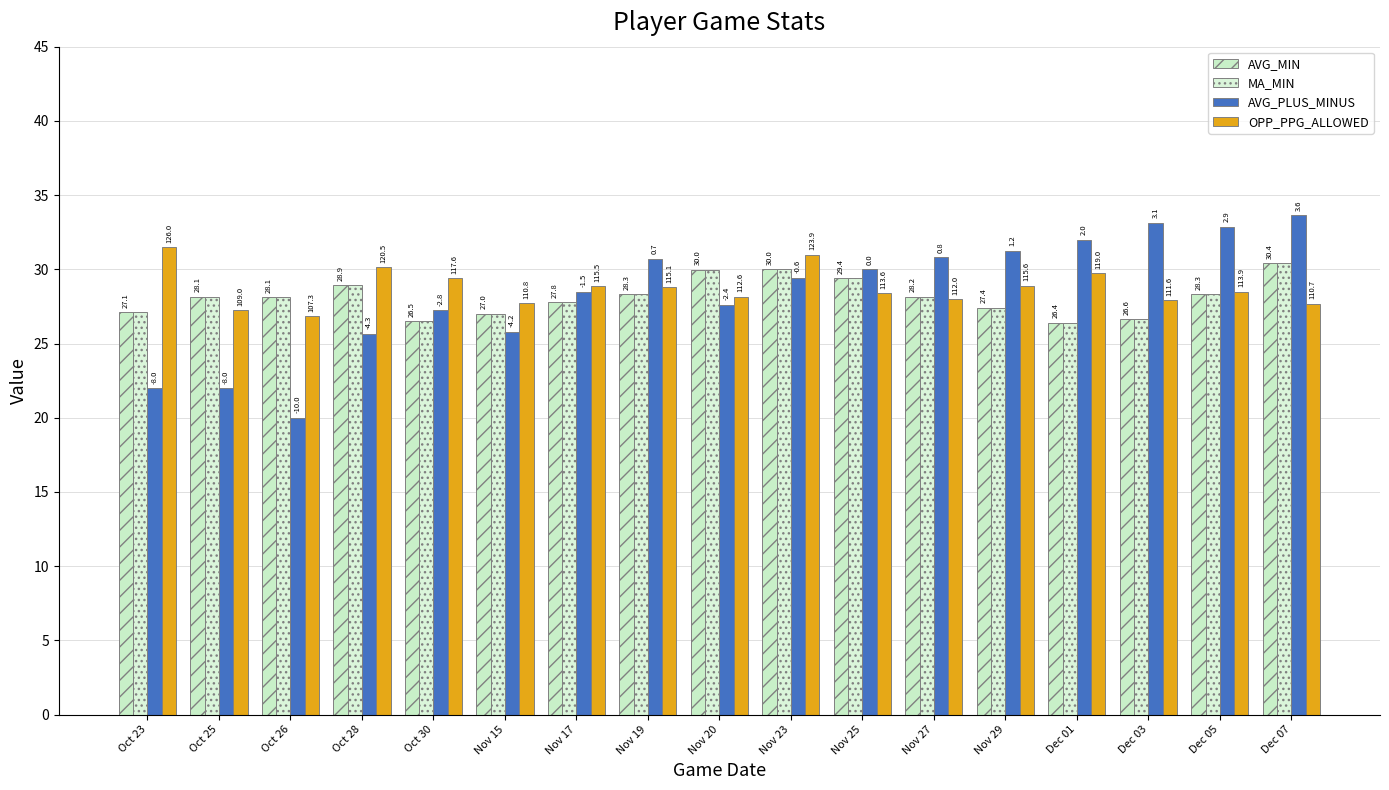

Rank the series by their maximum value, from lowest to highest.

AVG_MIN, MA_MIN, OPP_PPG_ALLOWED, AVG_PLUS_MINUS